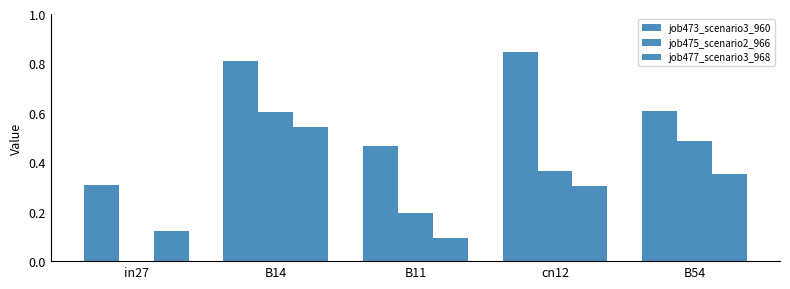

How many distinct data groups are displayed?

3